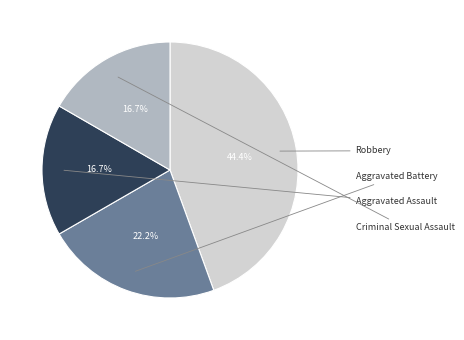

Does any single category account for the majority?

No